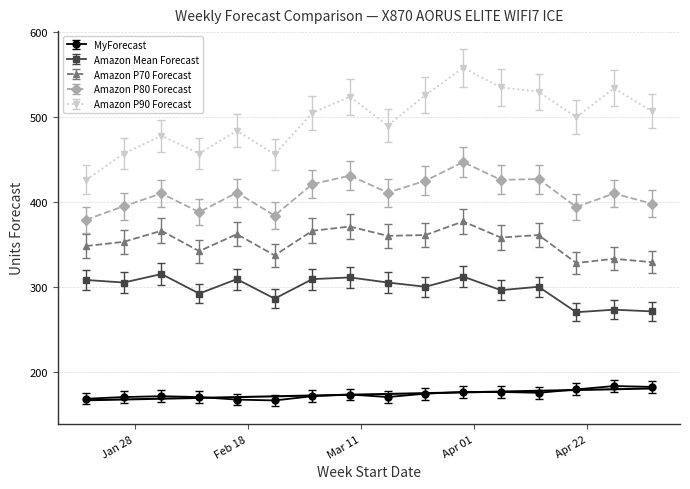

What is the lowest value of the Amazon Mean Forecast series?

270